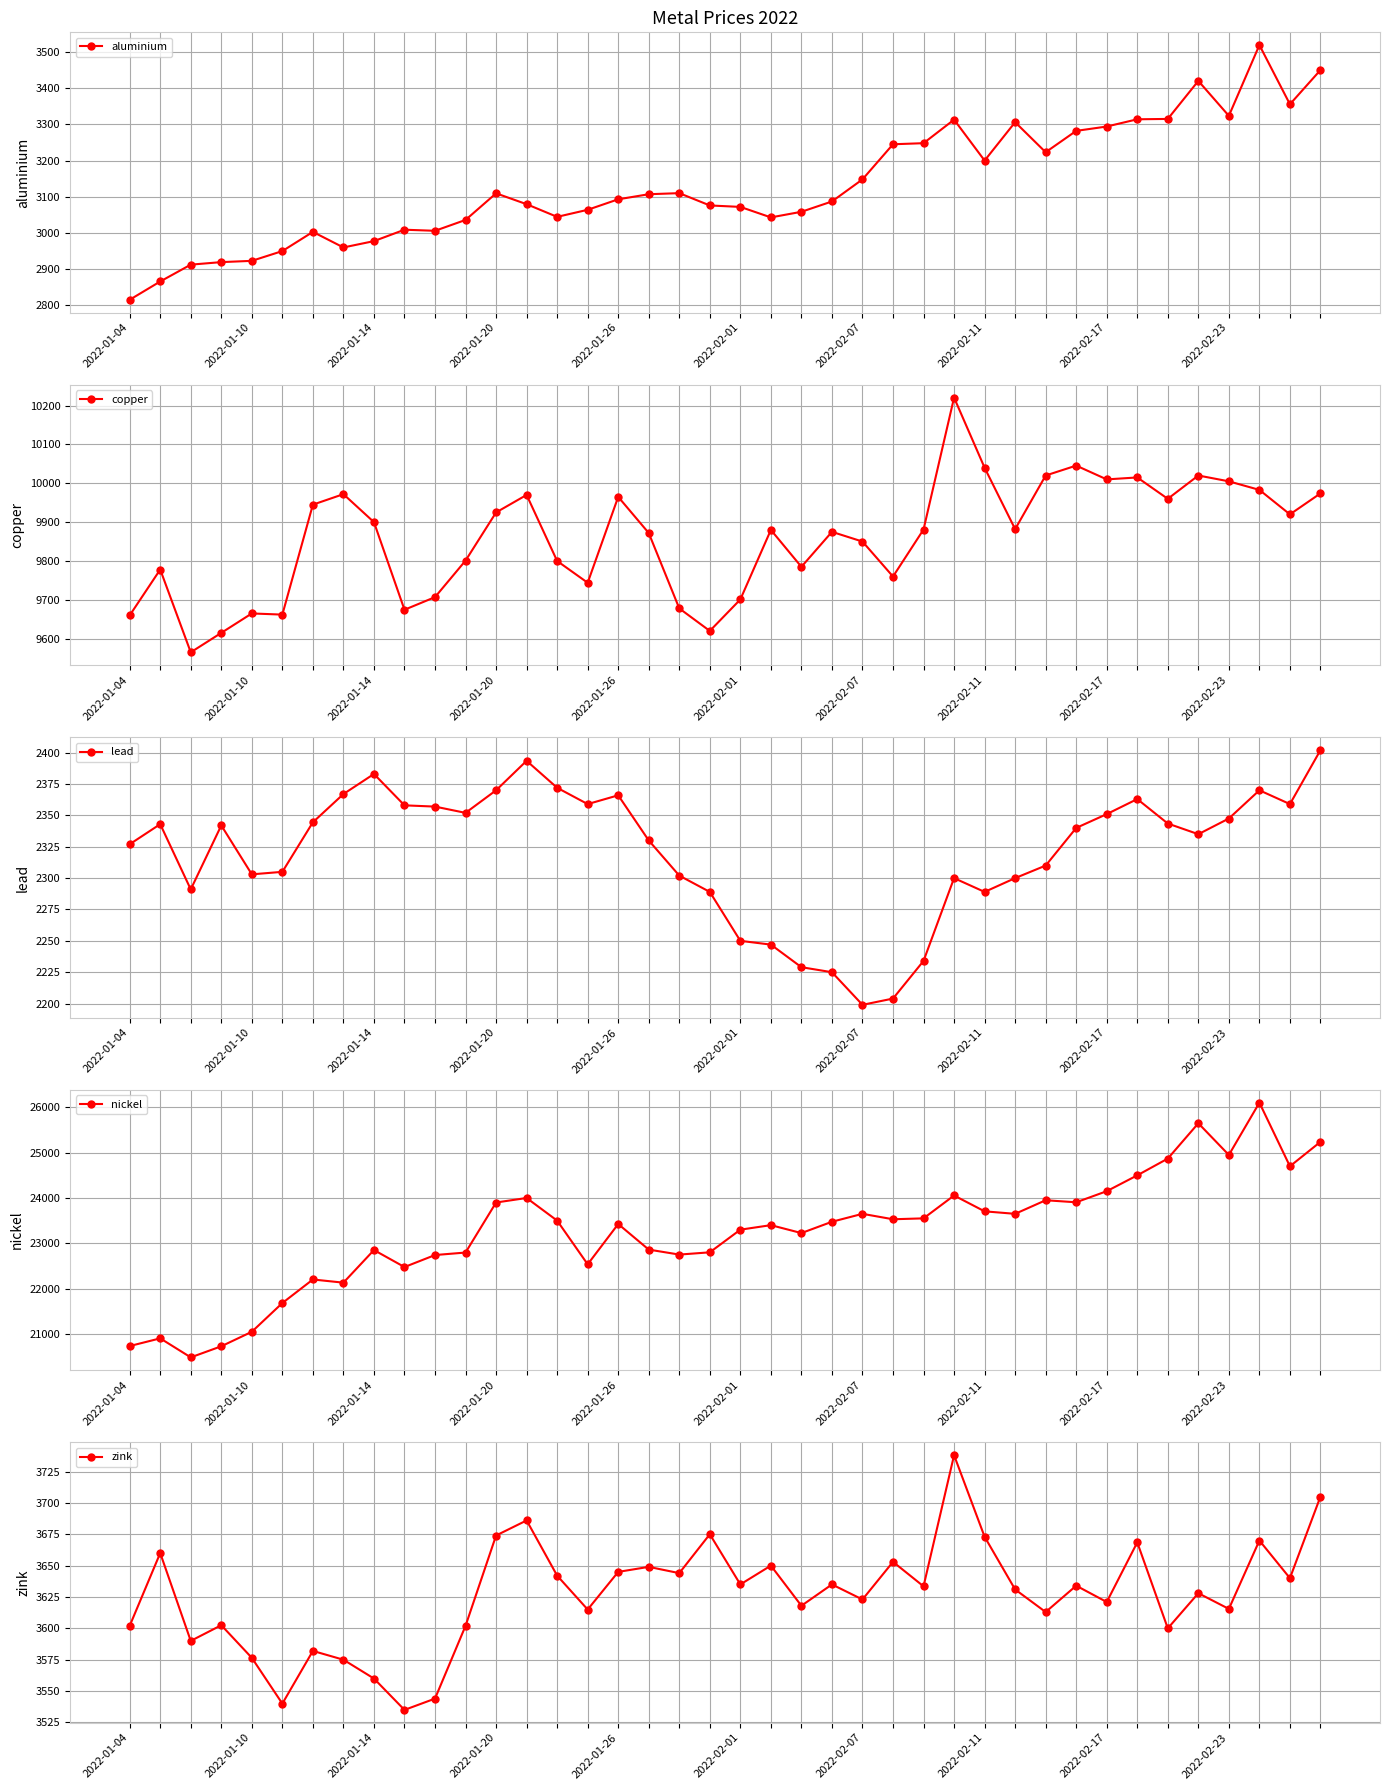

What are all the series names shown in the legend?

aluminium, copper, lead, nickel, zink